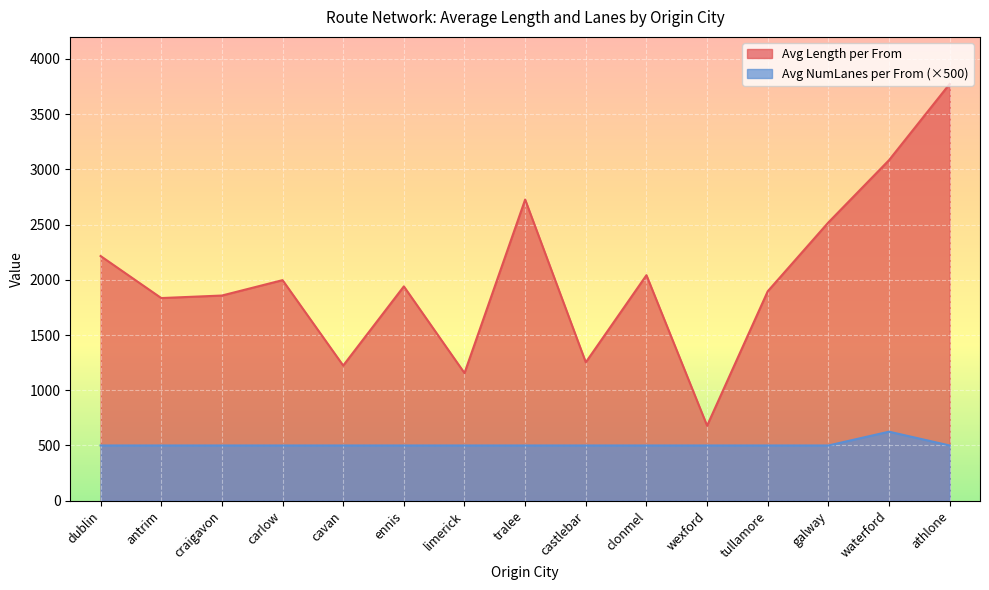

Count the number of categories in the chart.

15